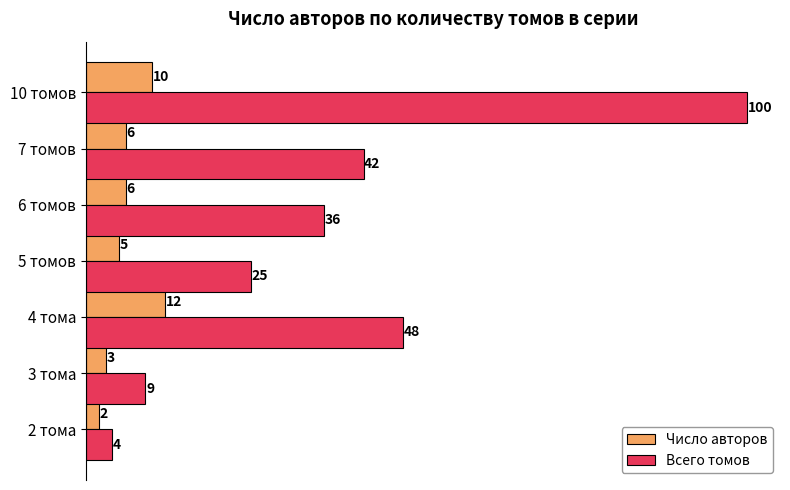

Is it true that Всего томов equals 27 at 4 тома?

False